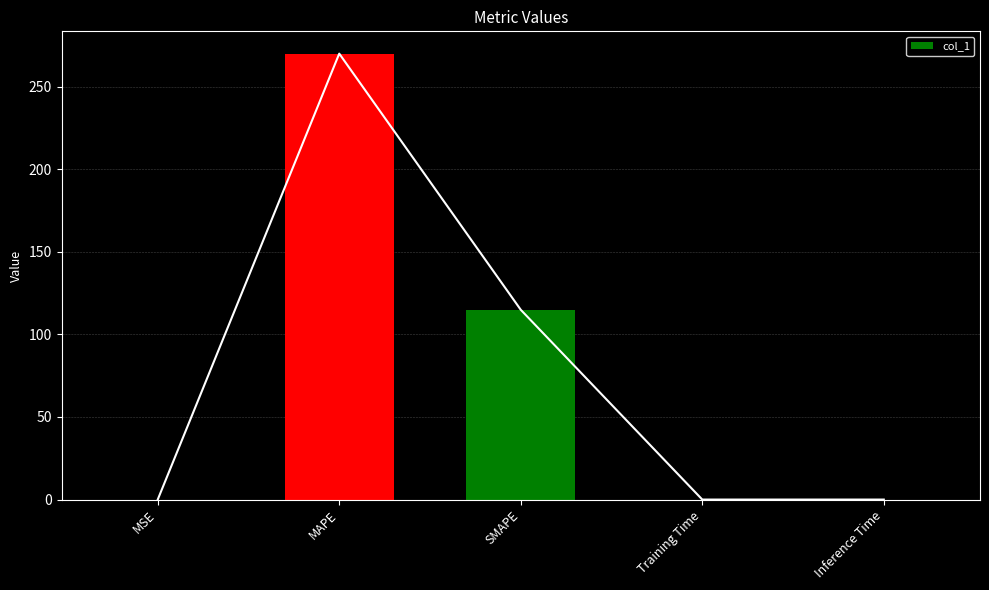

What is the change in value from MSE to SMAPE?

+114.9